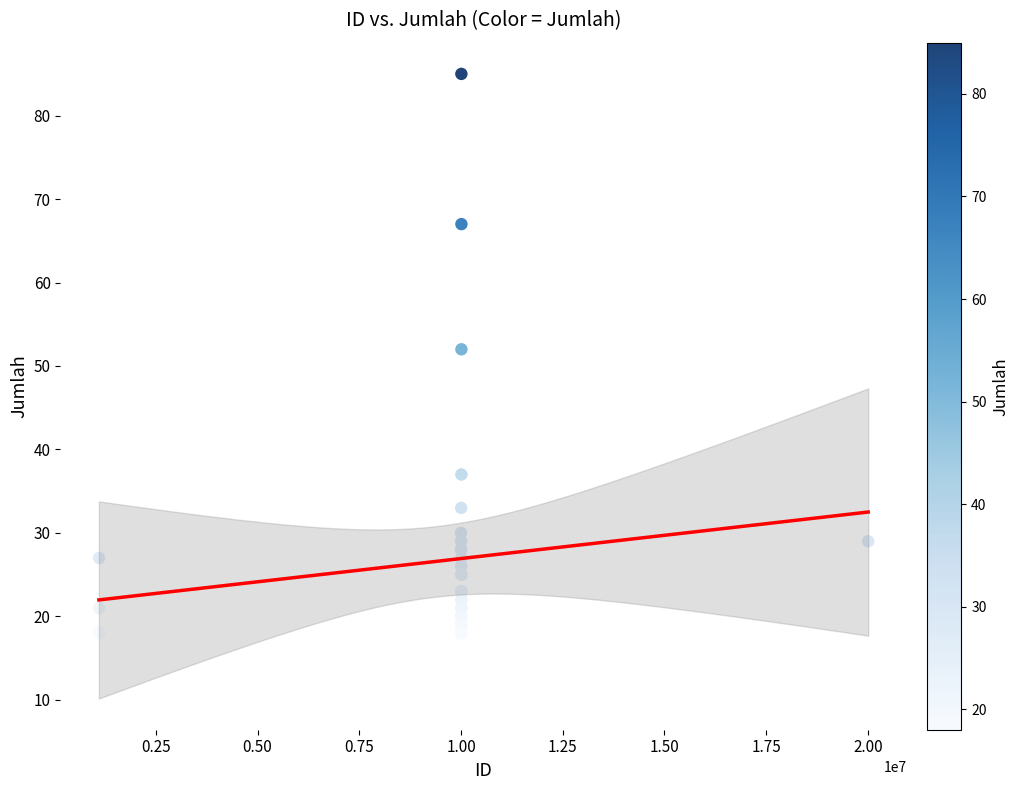

What Y value in the scatter plot is closest to 51?

52